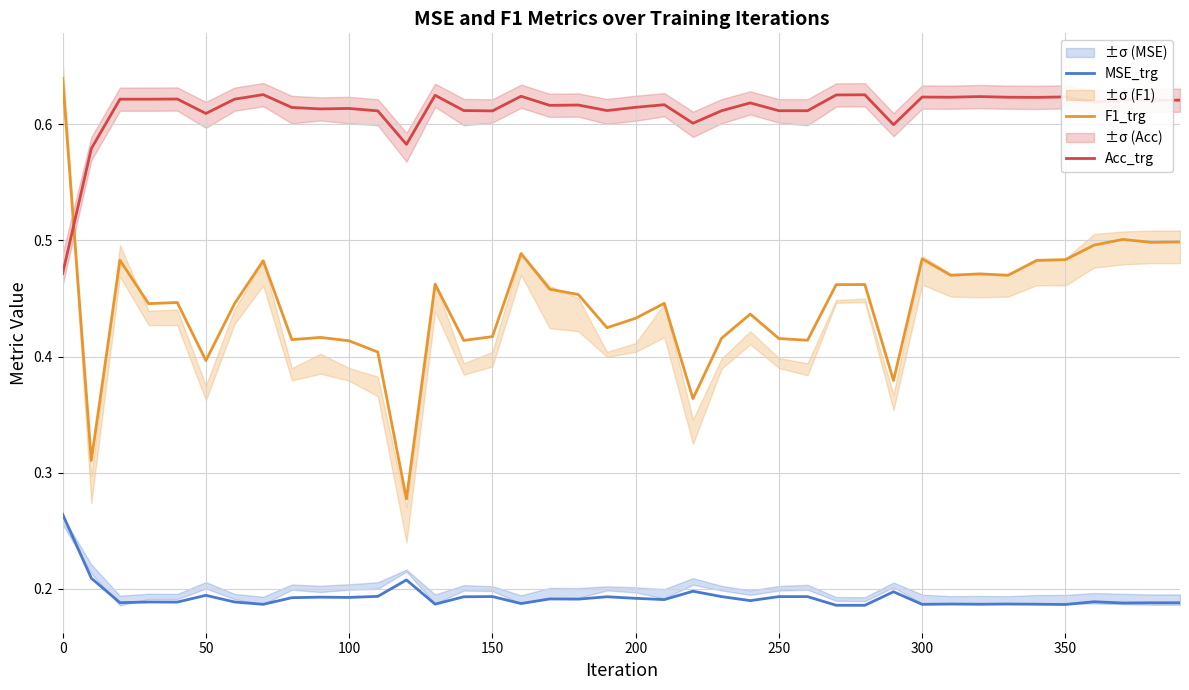

True or false: Acc_trg and MSE_trg cross at least once.

False